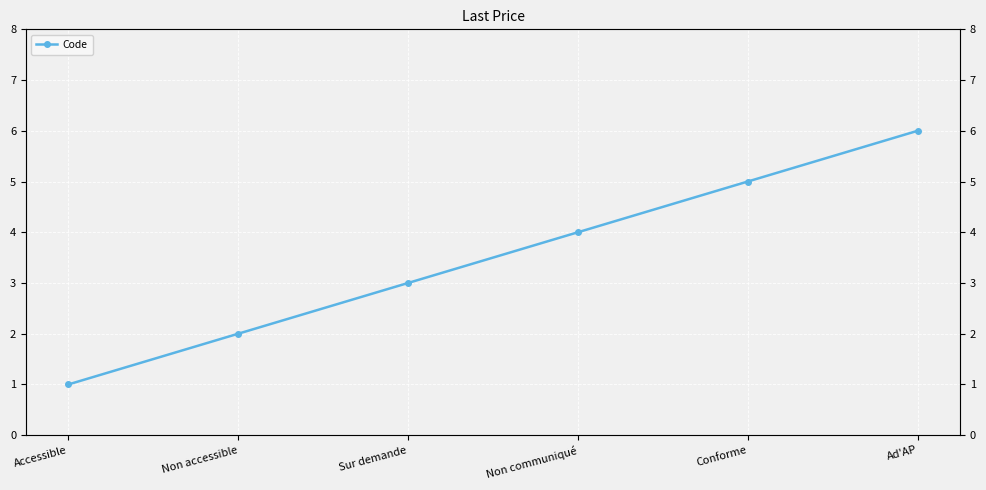

Rank the categories by value from highest to lowest.

Ad'AP, Conforme, Non communiqué, Sur demande, Non accessible, Accessible